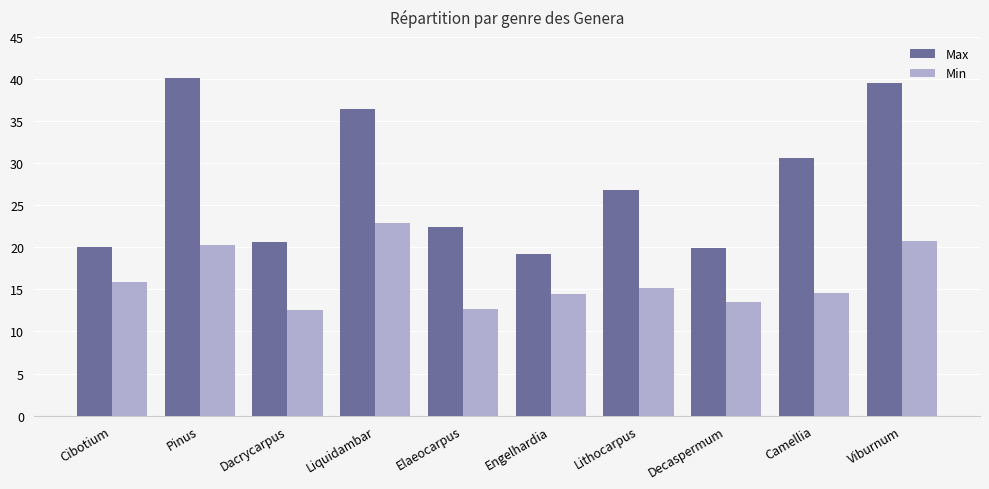

At Elaeocarpus, list the series in order from smallest to largest.

Min, Max